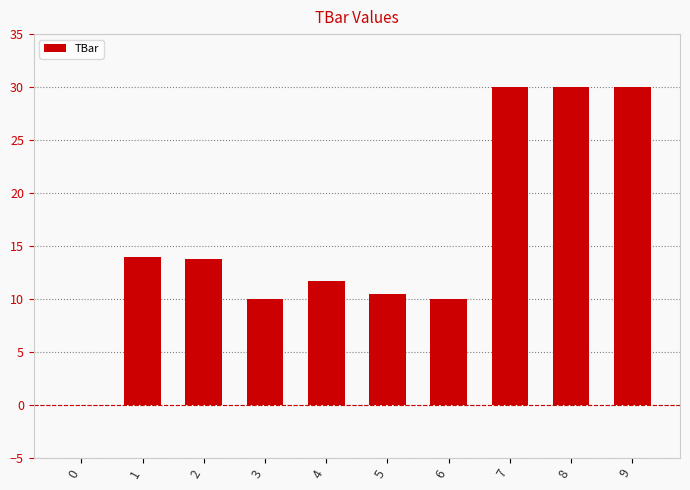

True or false: the data shows 30.0 at 7.

True